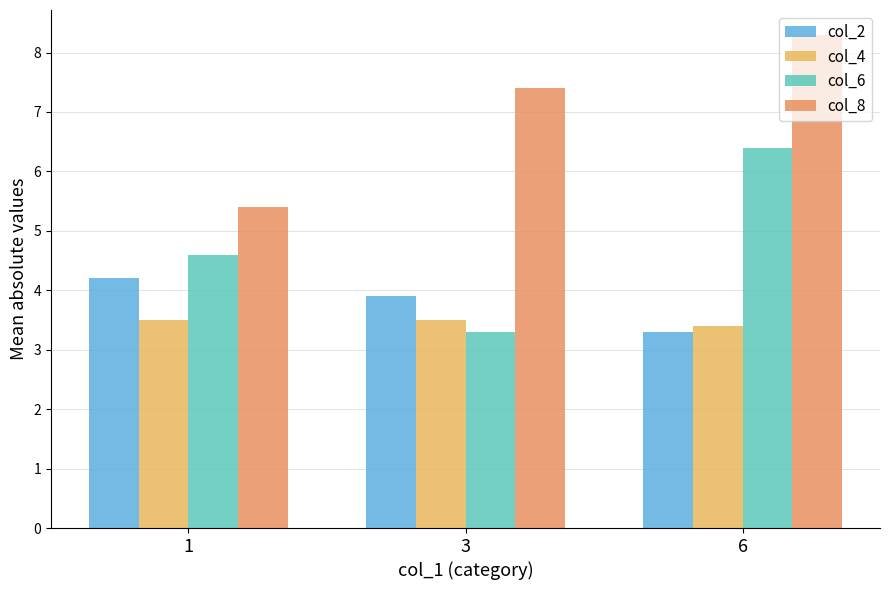

Which series has the widest spread of values?

col_6